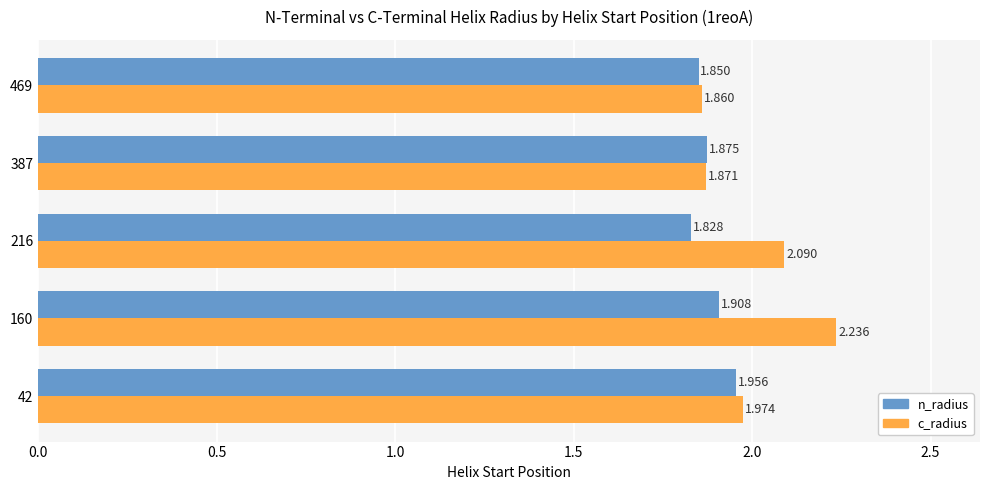

Rank the series by their average value, from lowest to highest.

n_radius, c_radius